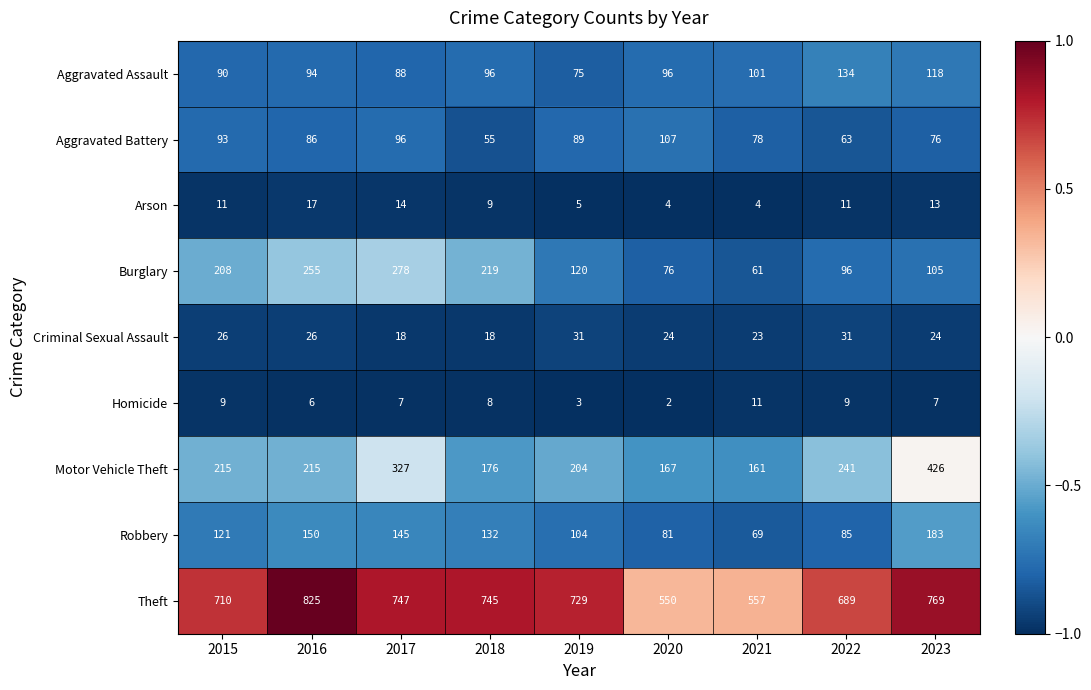

What is the maximum value shown in the chart?

825